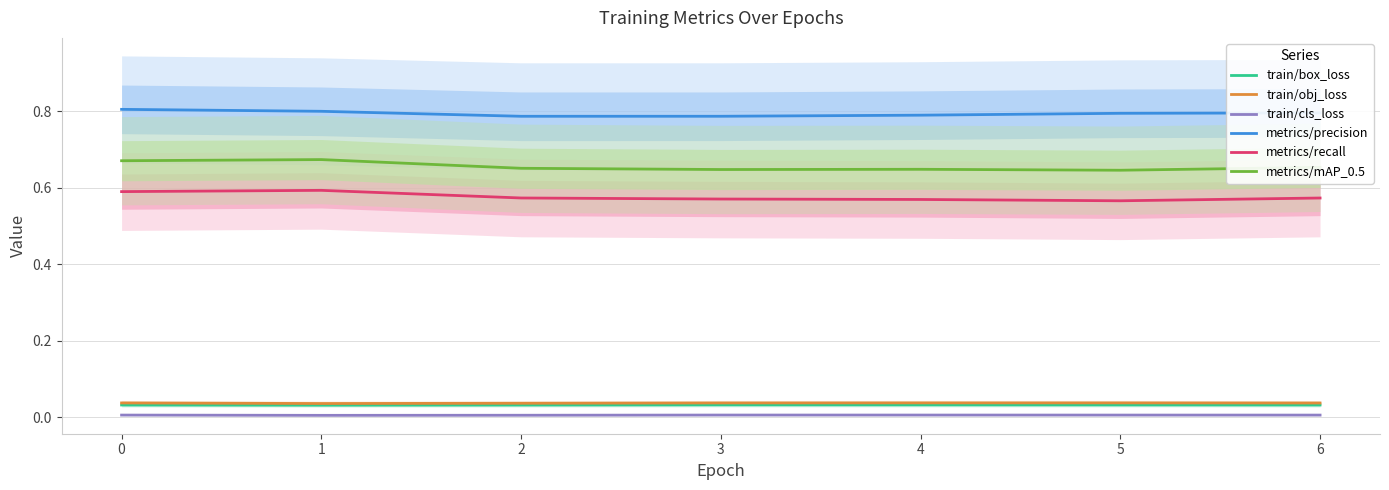

True or false: train/box_loss and train/obj_loss intersect in this chart.

False